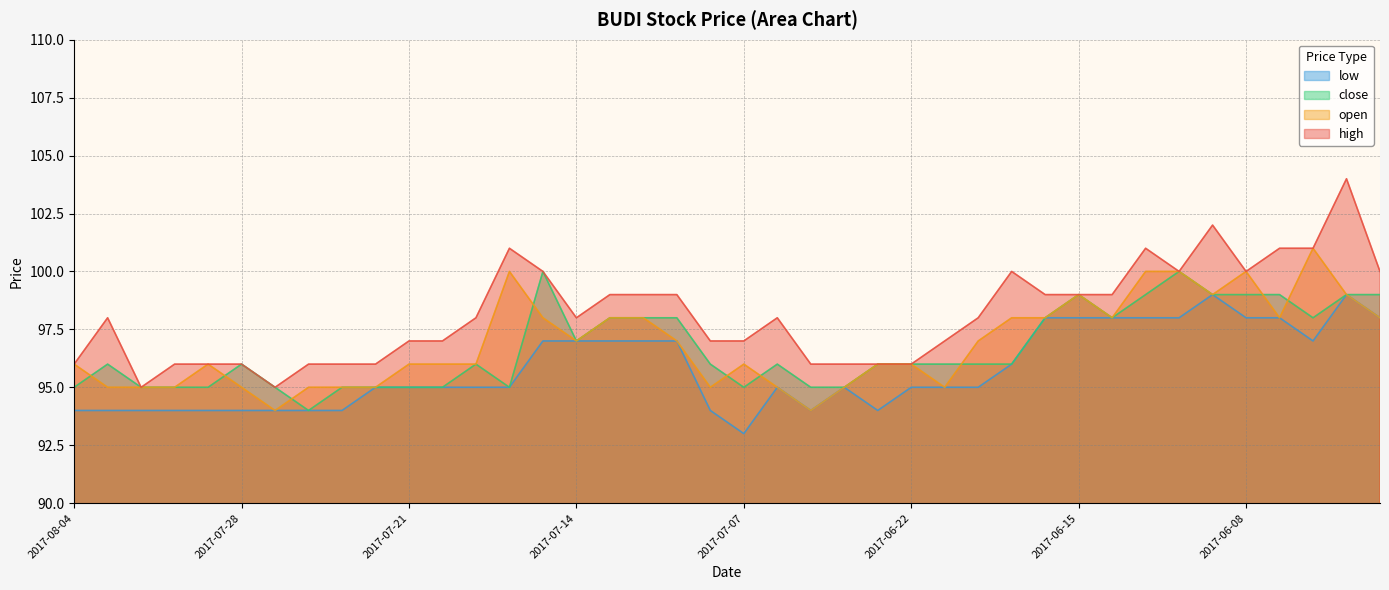

At which category does high reach its first local peak?

2017-08-03